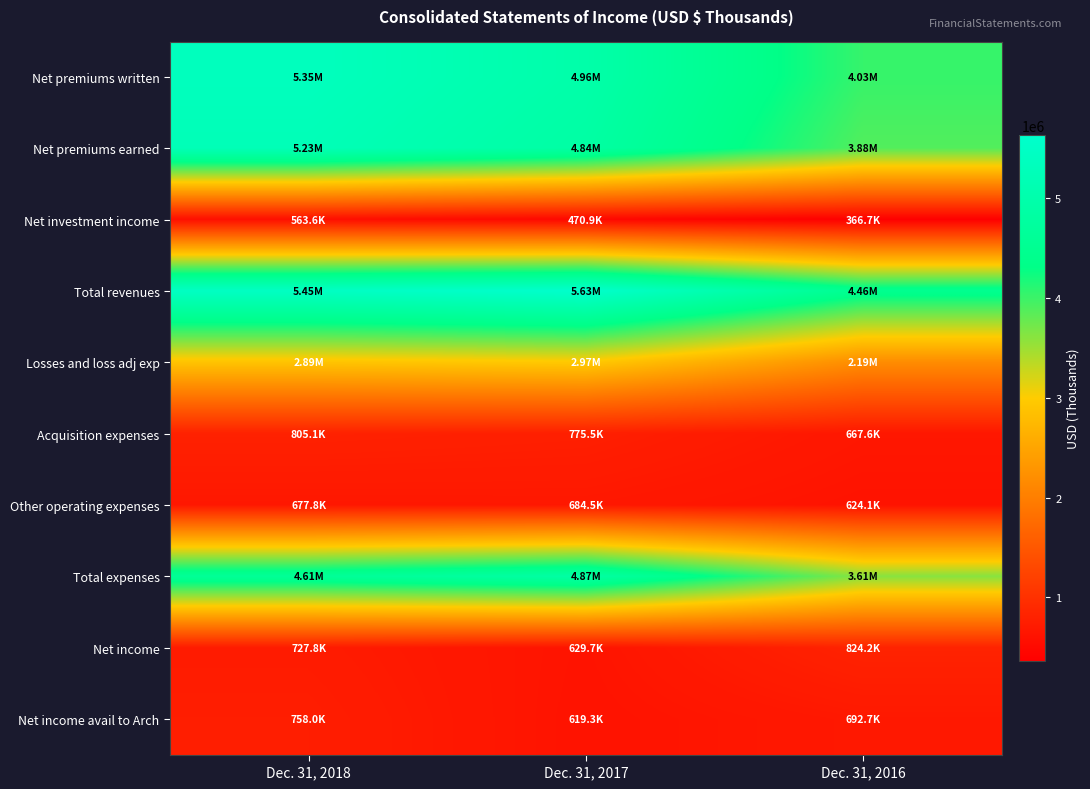

Which series has the largest range (max minus min)?

Net premiums earned